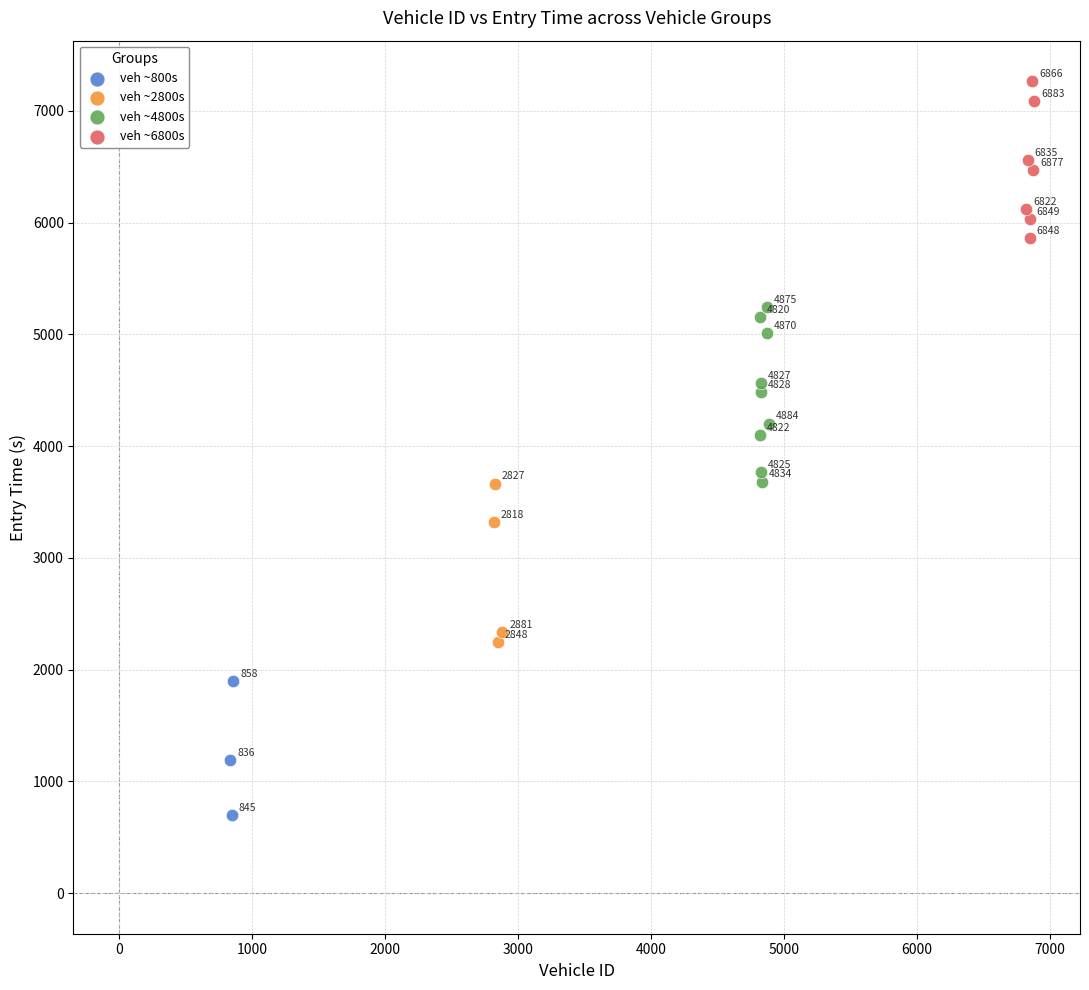

What are all the series names shown in the legend?

veh ~800s, veh ~2800s, veh ~4800s, veh ~6800s